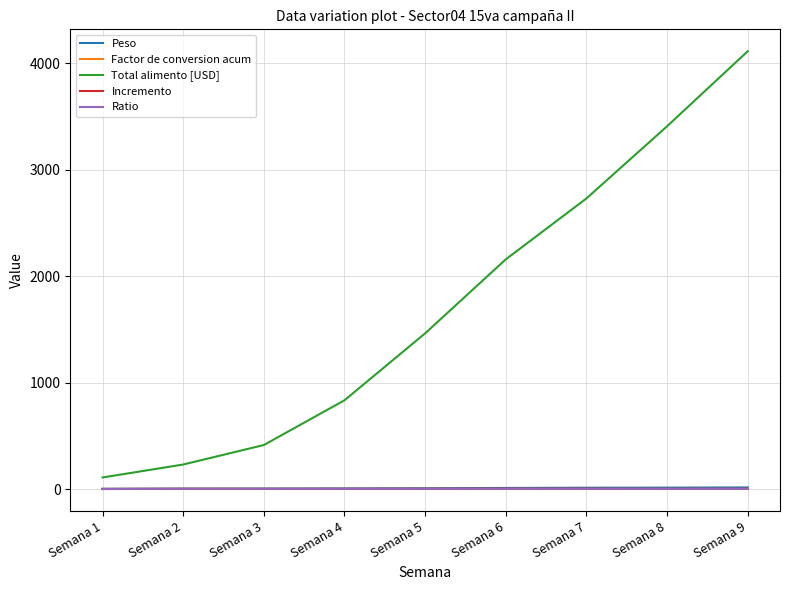

Which category has the highest value across all series?

Semana 9